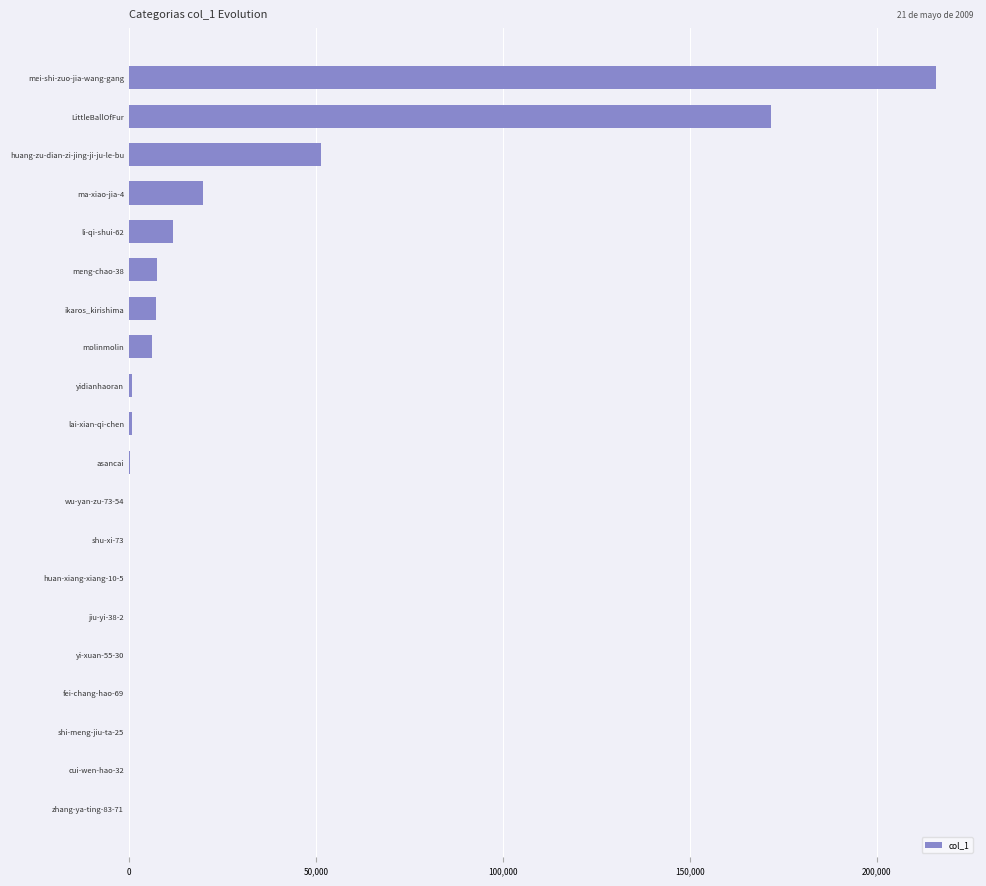

Where is the data nearest to the value 107997?

huang-zu-dian-zi-jing-ji-ju-le-bu